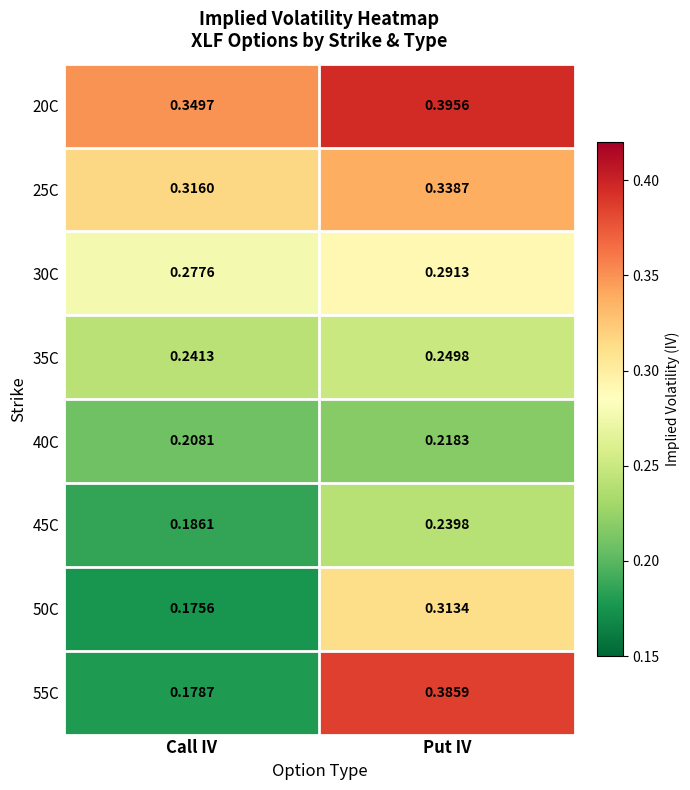

Rank the categories by 35C value from lowest to highest.

Call IV, Put IV